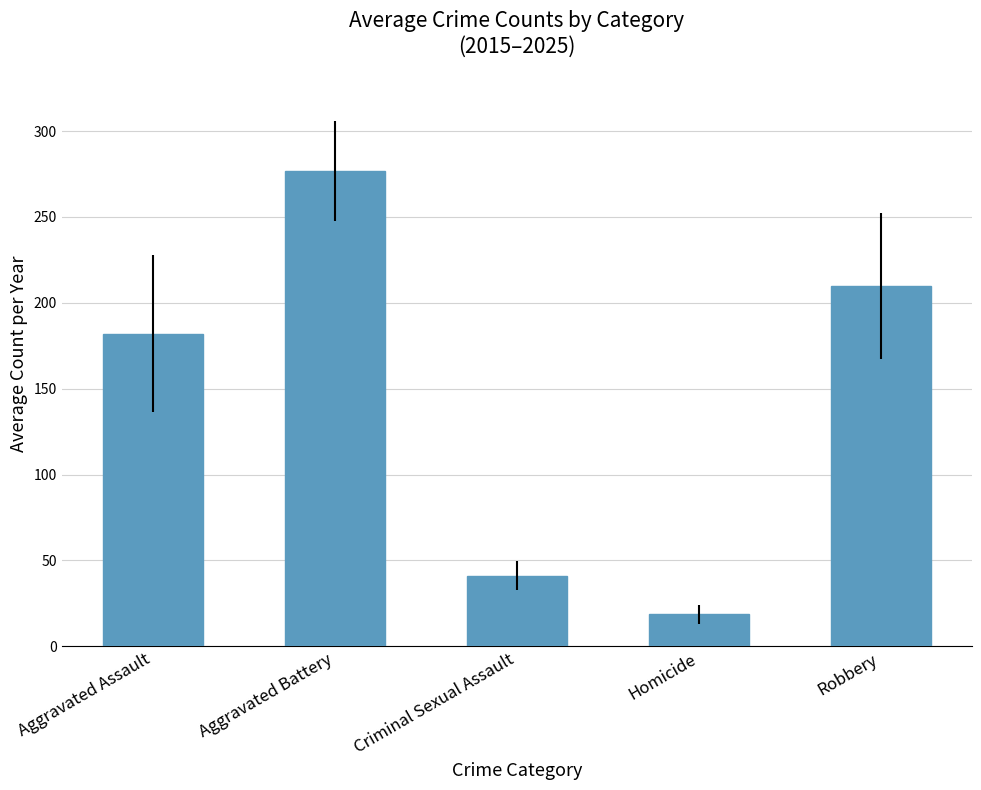

Which category has the lowest value across all series?

Homicide